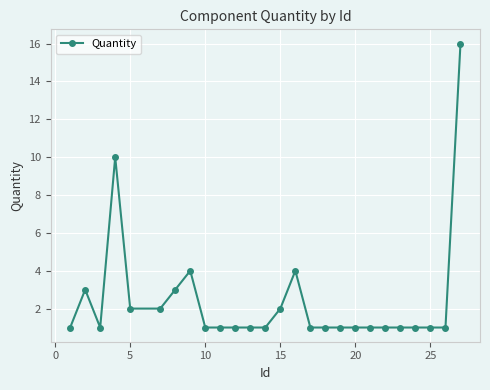

What is the difference between the second highest and minimum values?

9